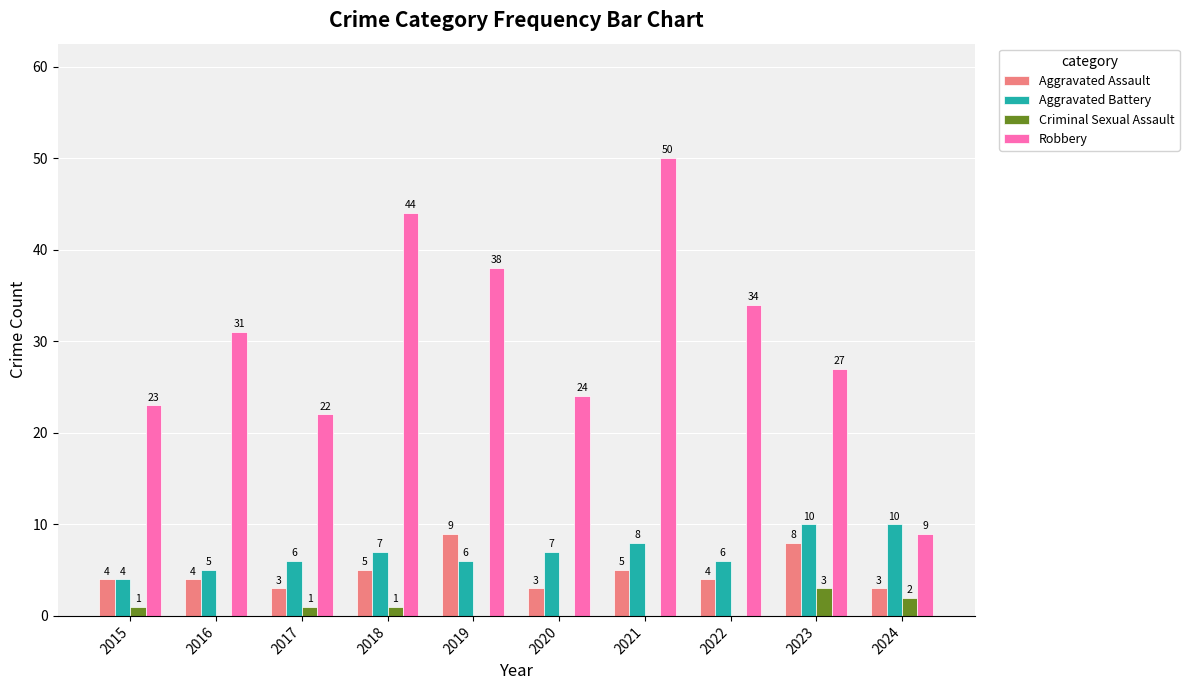

What value does the Robbery series have at 2020, to the nearest 5?

25